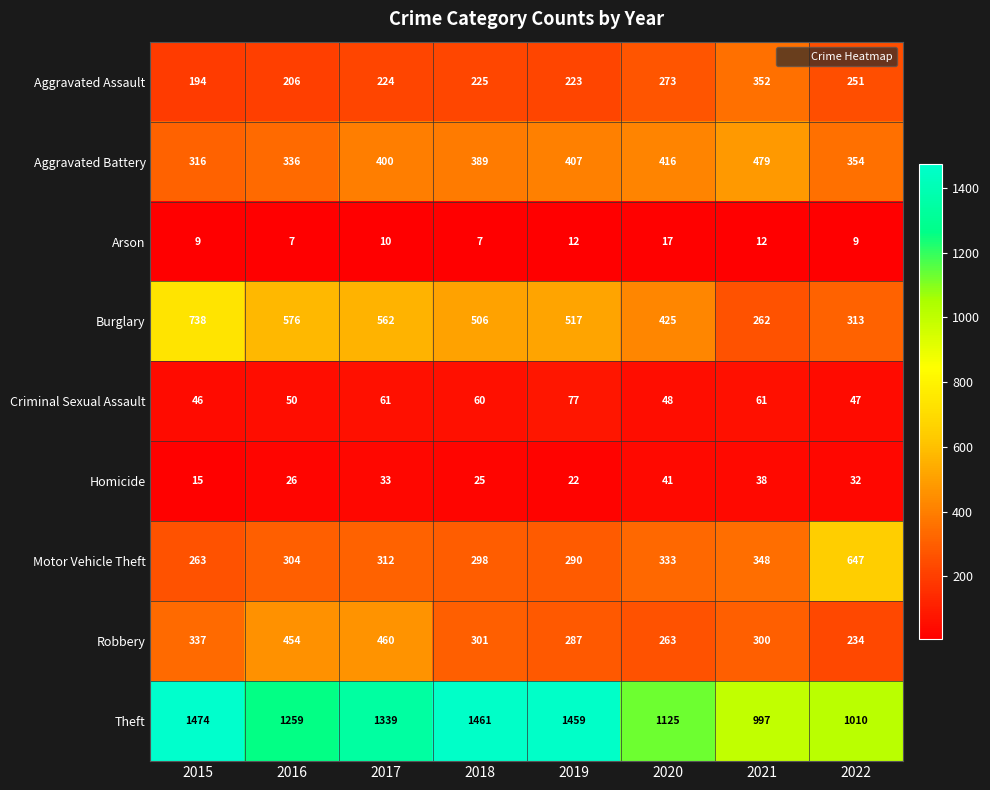

Rank the series by their maximum value, from highest to lowest.

Theft, Burglary, Motor Vehicle Theft, Aggravated Battery, Robbery, Aggravated Assault, Criminal Sexual Assault, Homicide, Arson